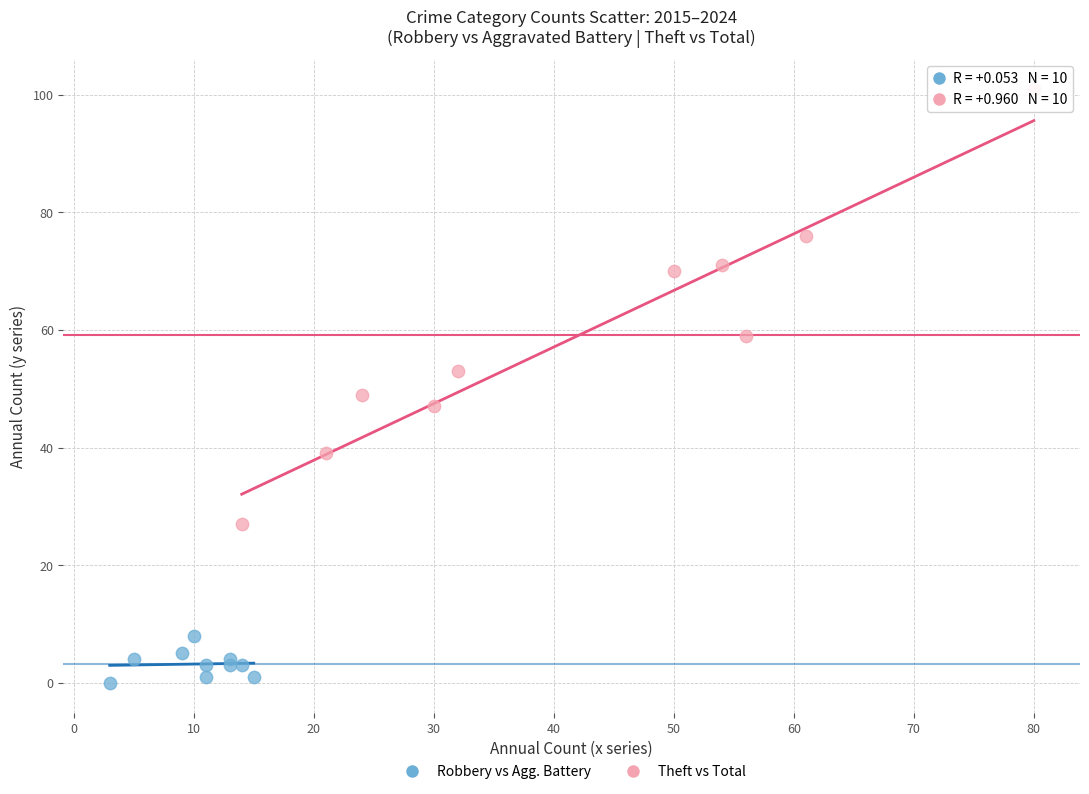

Which series reaches the maximum Y coordinate?

Theft vs Total